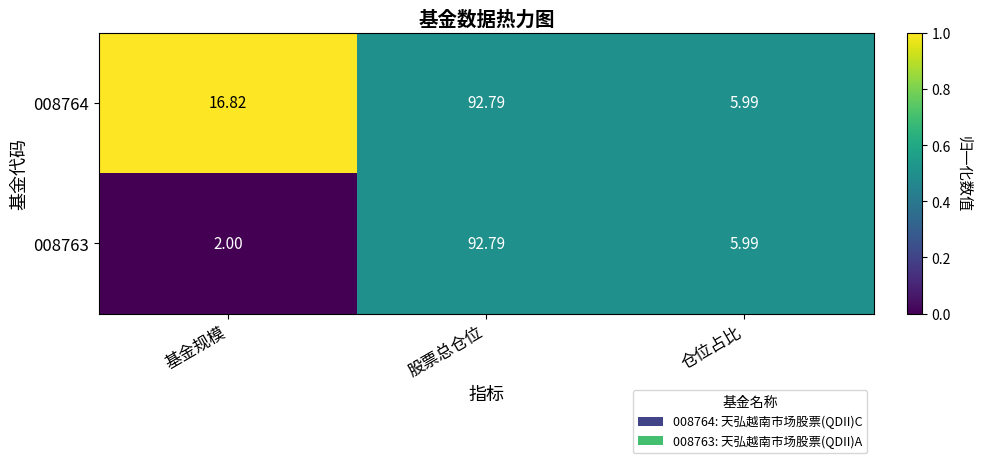

Which category has the lowest value in the 008763 series?

基金规模